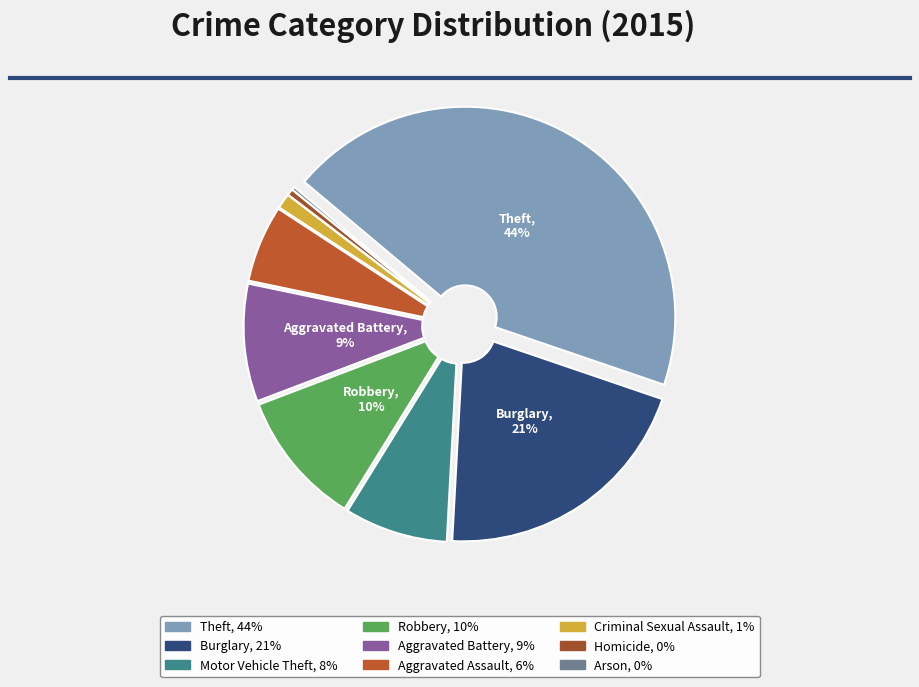

Rank the categories by value from lowest to highest.

Arson, Homicide, Criminal Sexual Assault, Aggravated Assault, Motor Vehicle Theft, Aggravated Battery, Robbery, Burglary, Theft